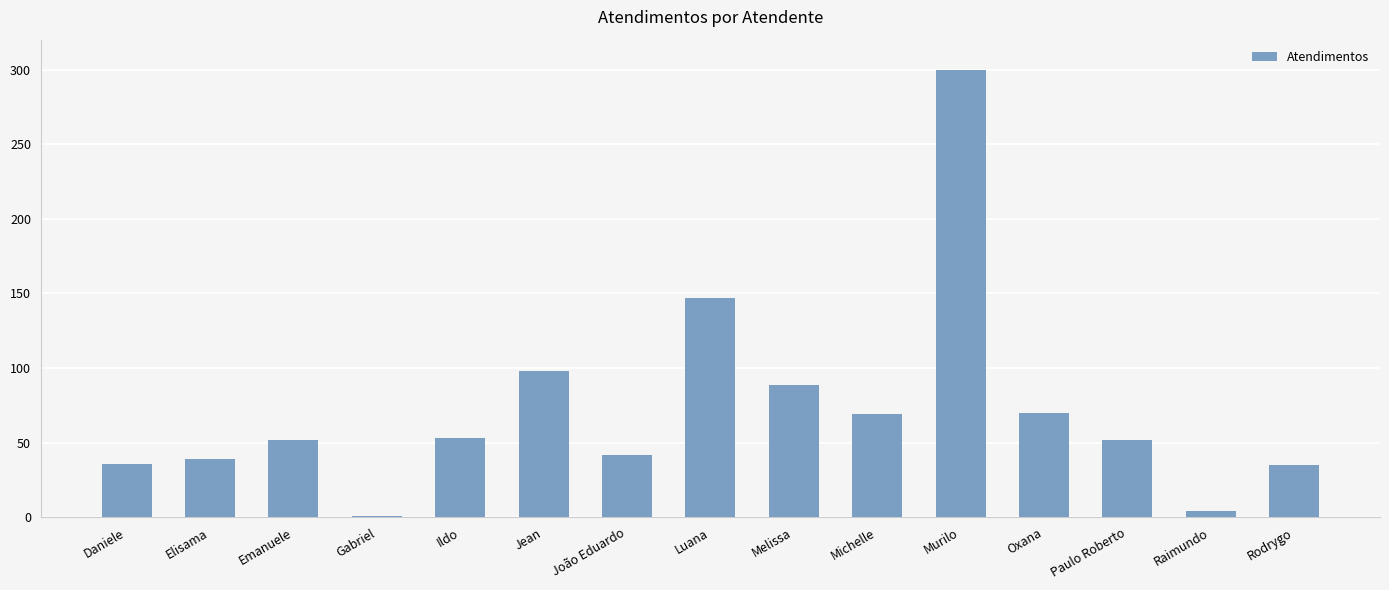

What is the label of the 12th bar from the left?

Oxana